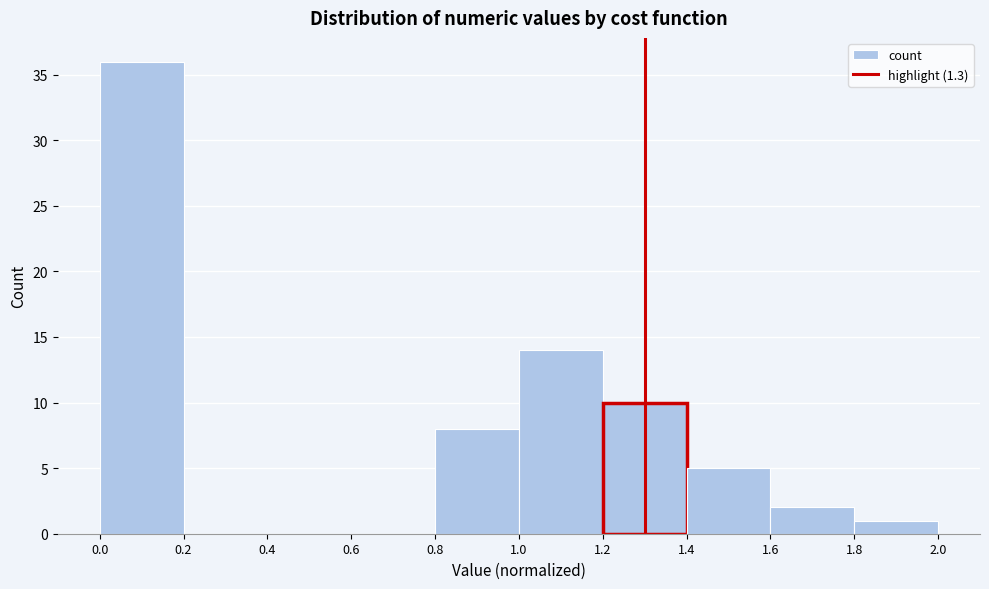

Reading left to right, list every bar in this chart as the range it spans on the x-axis followed by its height. The values are not printed on the chart, so give them approximately, as read against the axis.

0.0 to 0.2: 36
0.2 to 0.4: 0
0.4 to 0.6: 0
0.6 to 0.8: 0
0.8 to 1.0: 8
1.0 to 1.2: 14
1.2 to 1.4: 10
1.4 to 1.6: 5
1.6 to 1.8: 2
1.8 to 2.0: 1